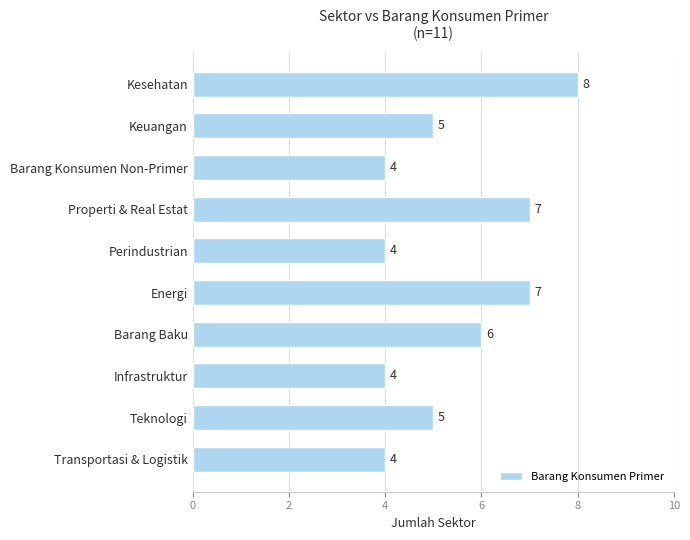

What is the average value?

5